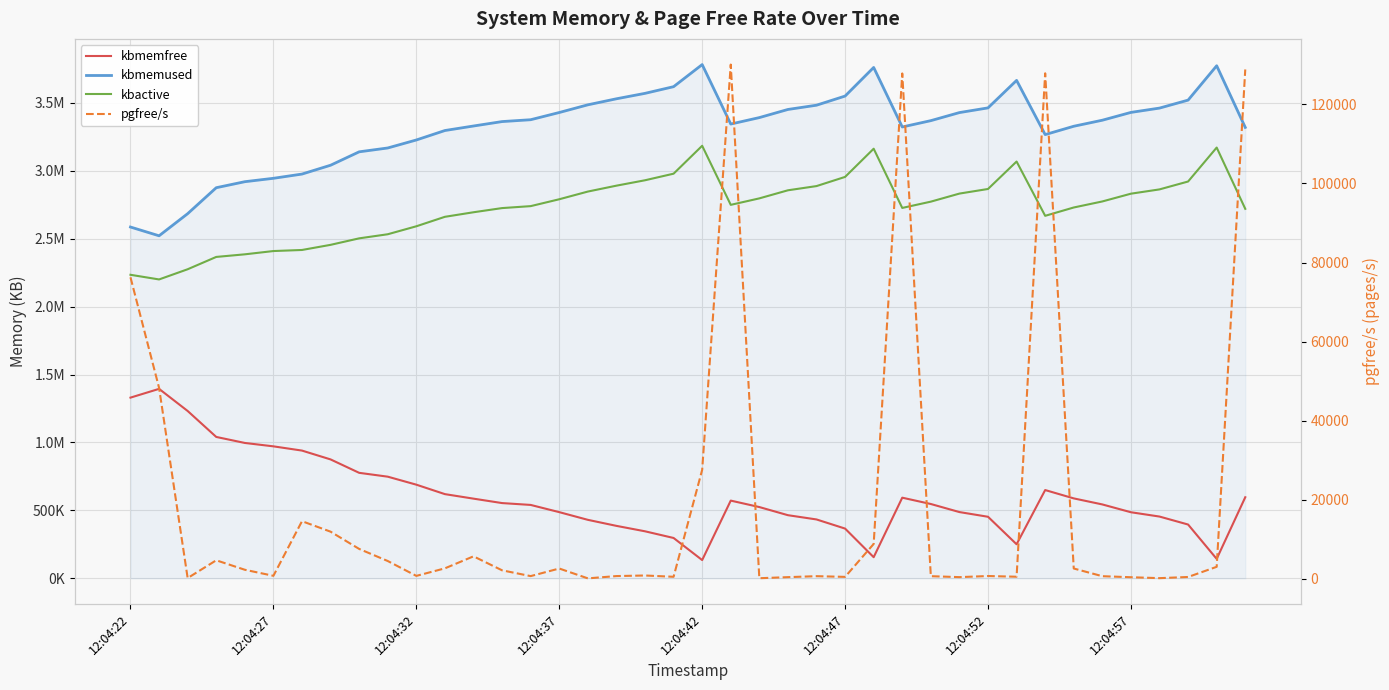

True or false: pgfree/s and kbmemused intersect in this chart.

False